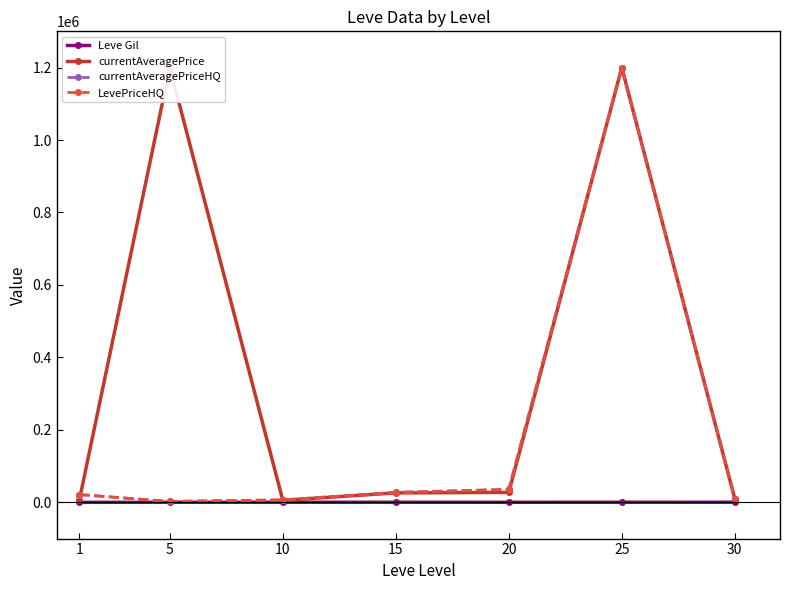

What is the sum of the currentAveragePrice values at 25 and 15?

1226091.7